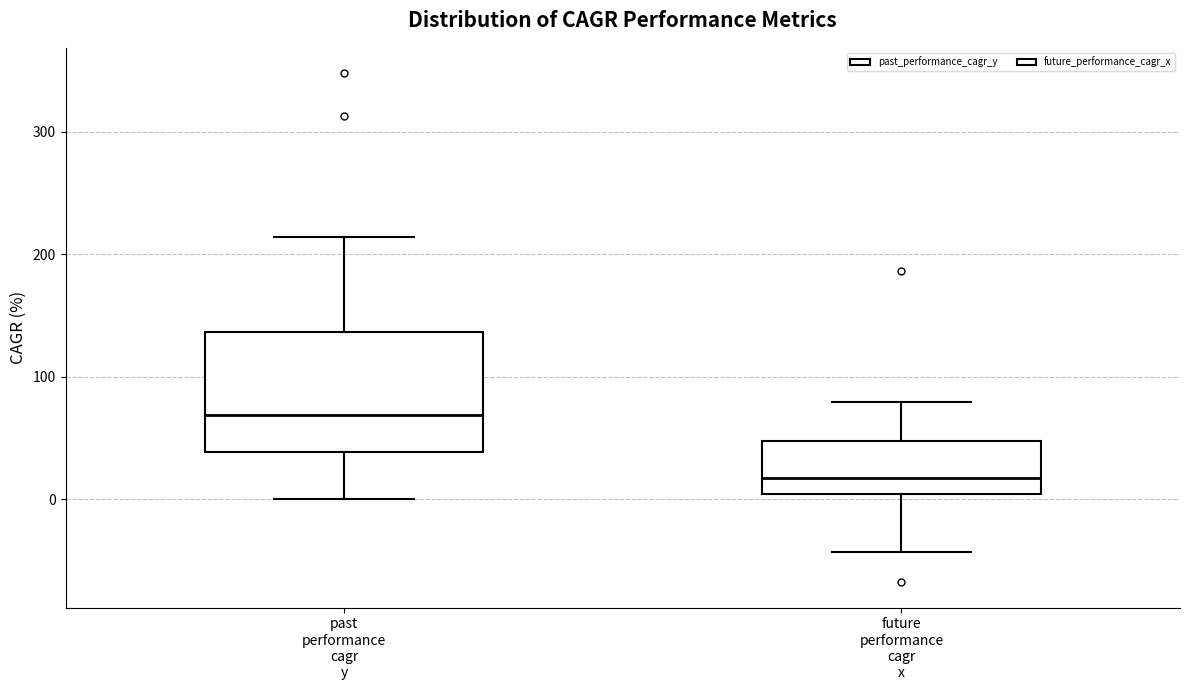

Reading left to right, read every box against the y-axis: the position of its median line, the range the box covers, and the ends of its whiskers. The values are not printed on the chart, so give them approximately, as read against the axis.

past performance cagr y: median 70, box 40 to 140, whiskers 0 to 210
future performance cagr x: median 20, box 0 to 50, whiskers -40 to 80